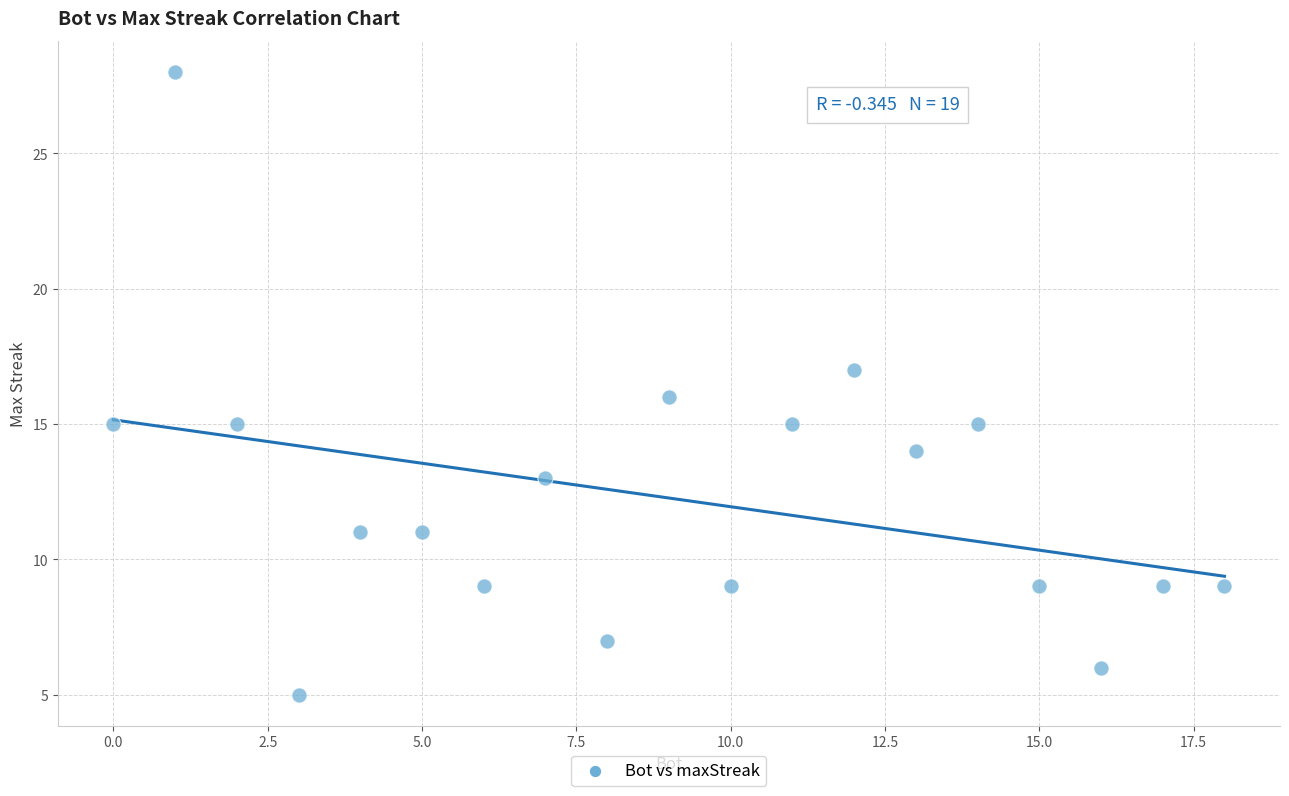

What is the range of X values (max minus min)?

18